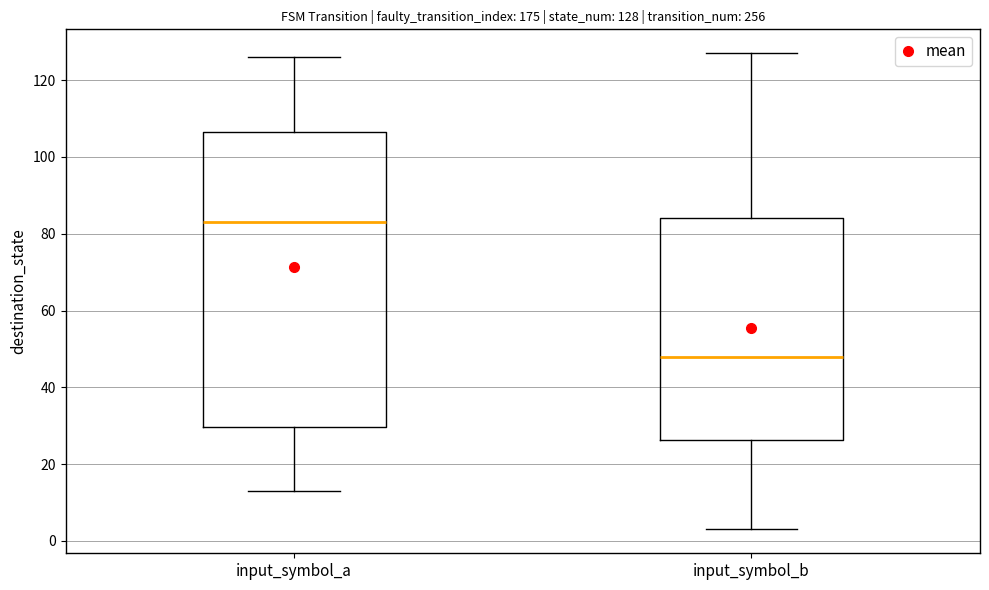

Comparing the boxes themselves (not the whiskers), which one is the tallest?

input_symbol_a